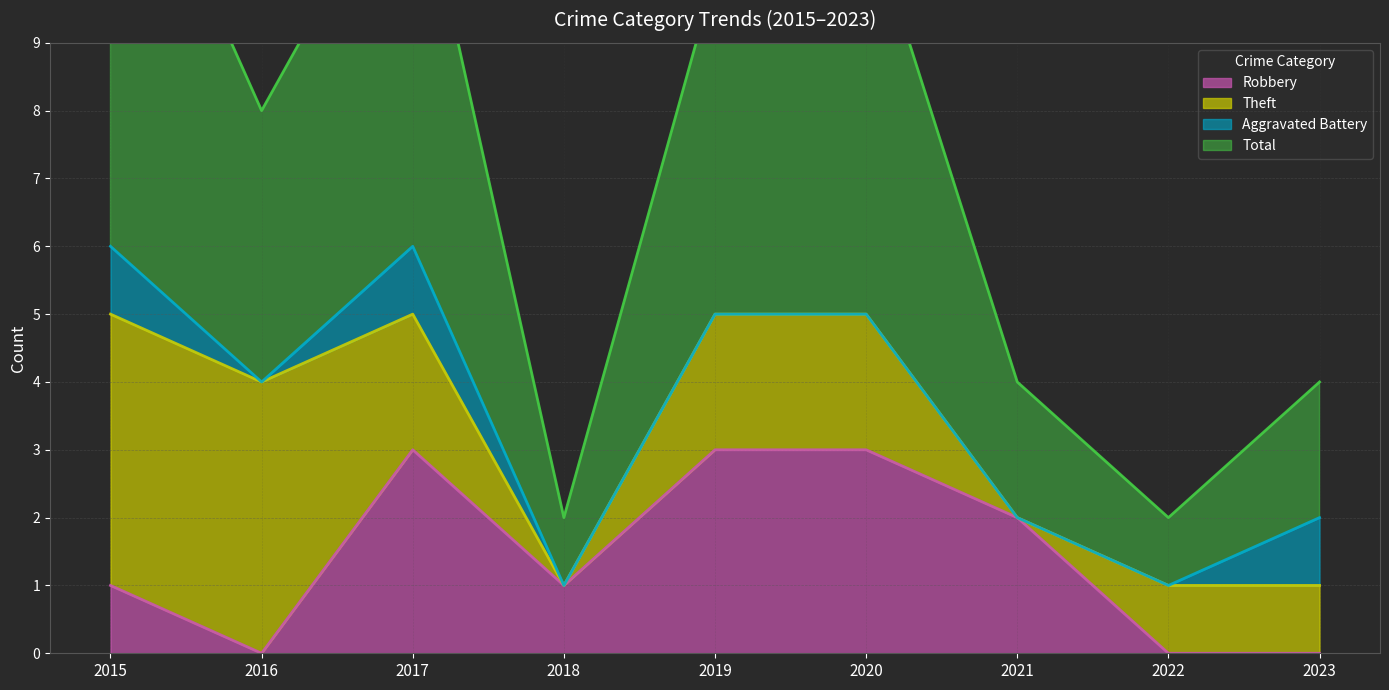

True or false: Total and Robbery intersect in this chart.

False